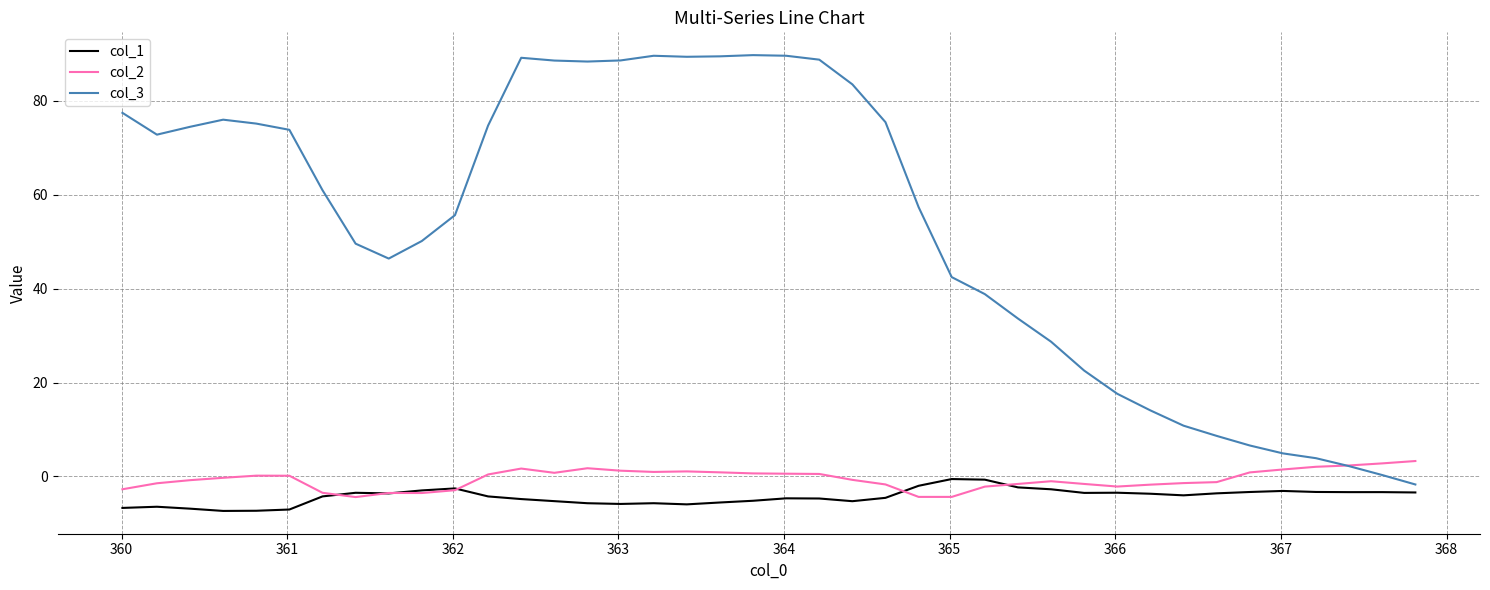

What is the sum of all col_3 values?

2128.2